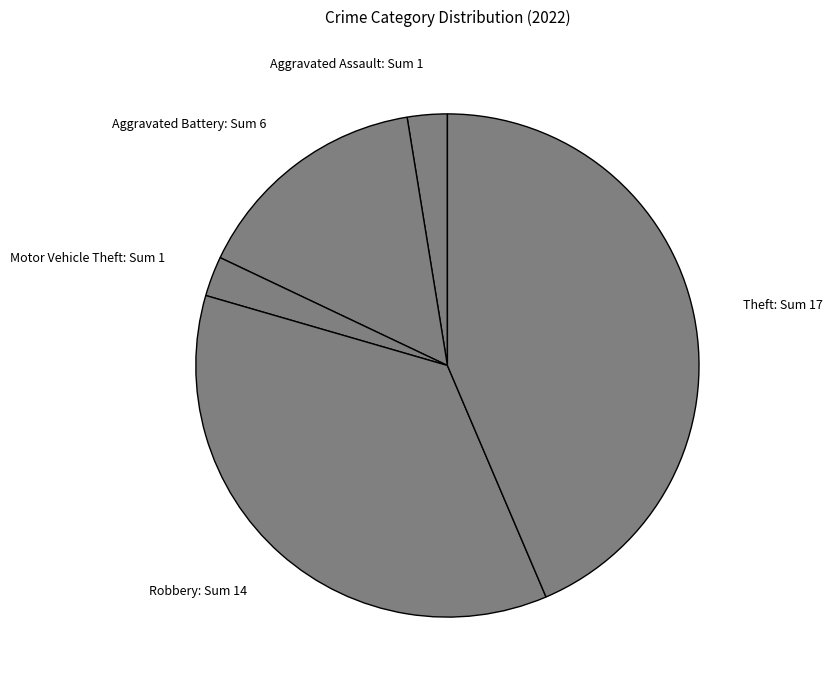

What is the largest slice in the pie chart?

Theft: Sum 17